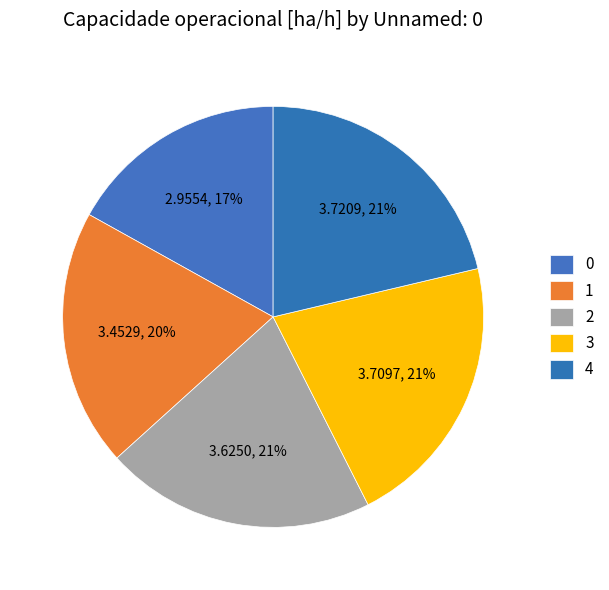

Which category has the biggest portion of the pie?

4